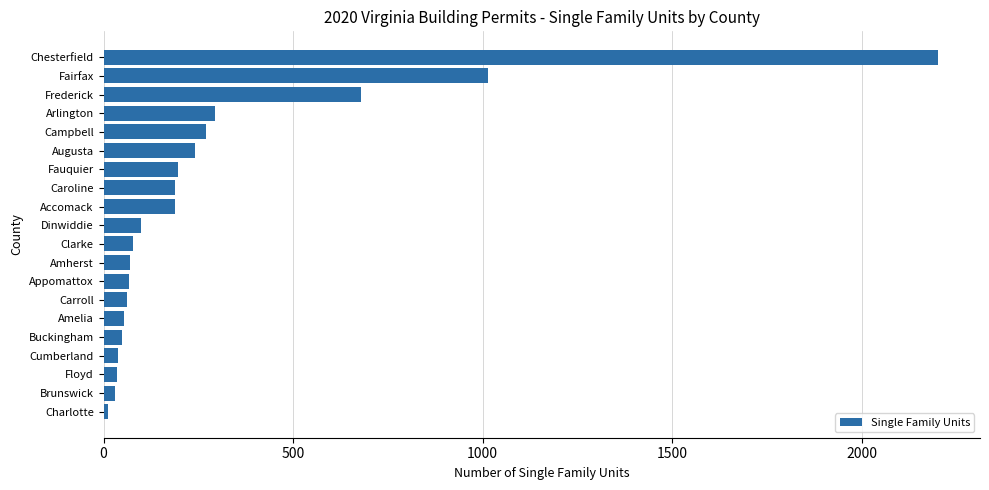

Are the bars grouped side by side (vs. stacked)?

No